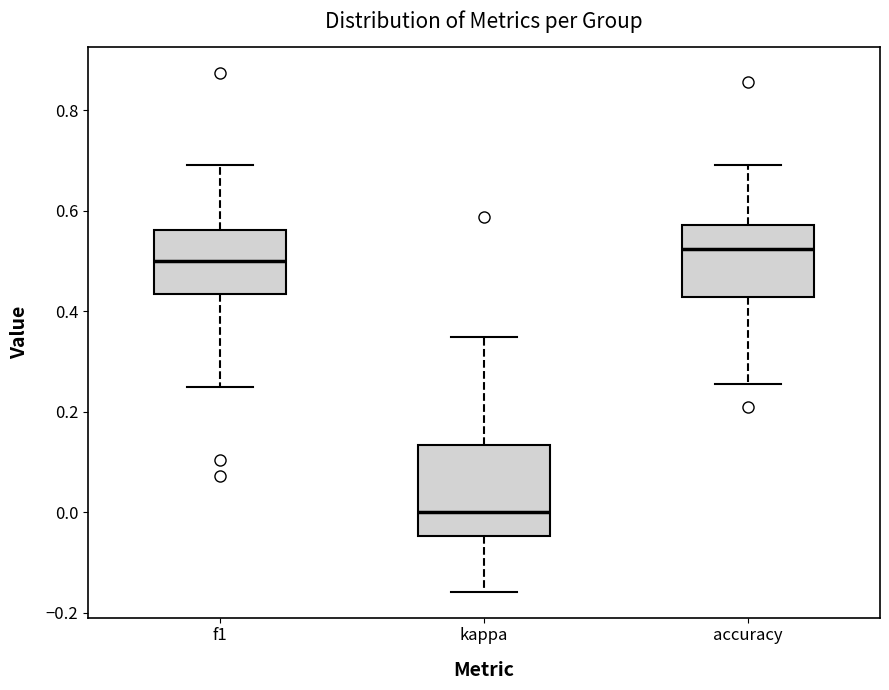

Comparing the boxes themselves (not the whiskers), which one is the tallest?

kappa